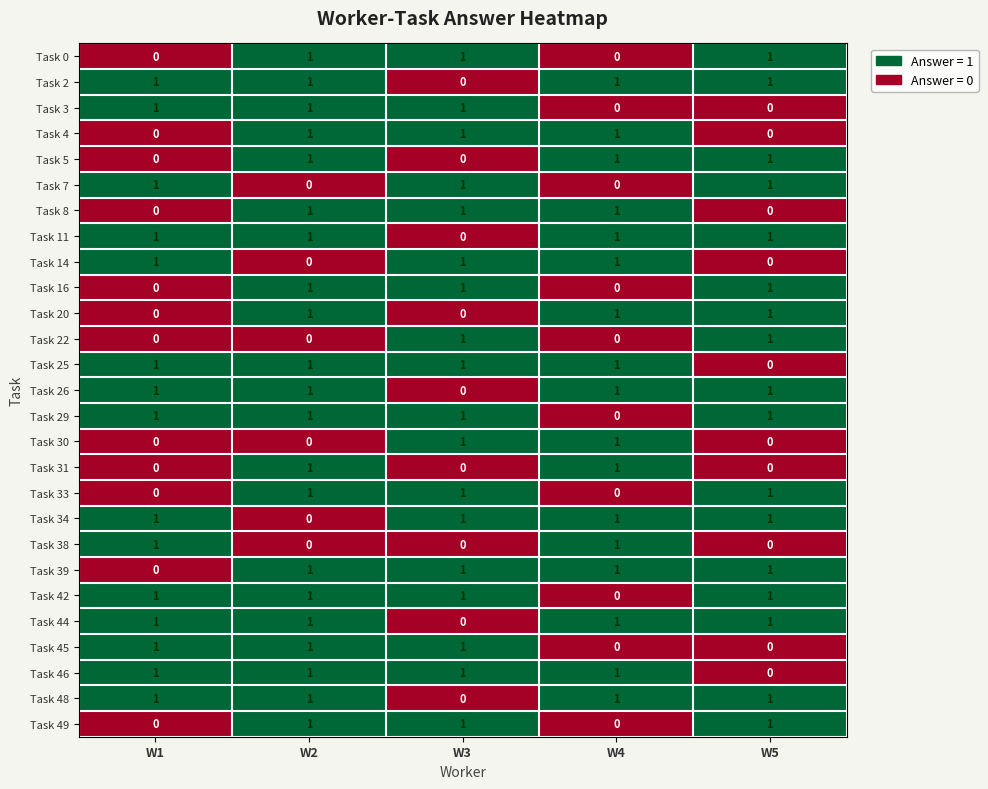

How many Task 26 values are between 1 and 2?

4